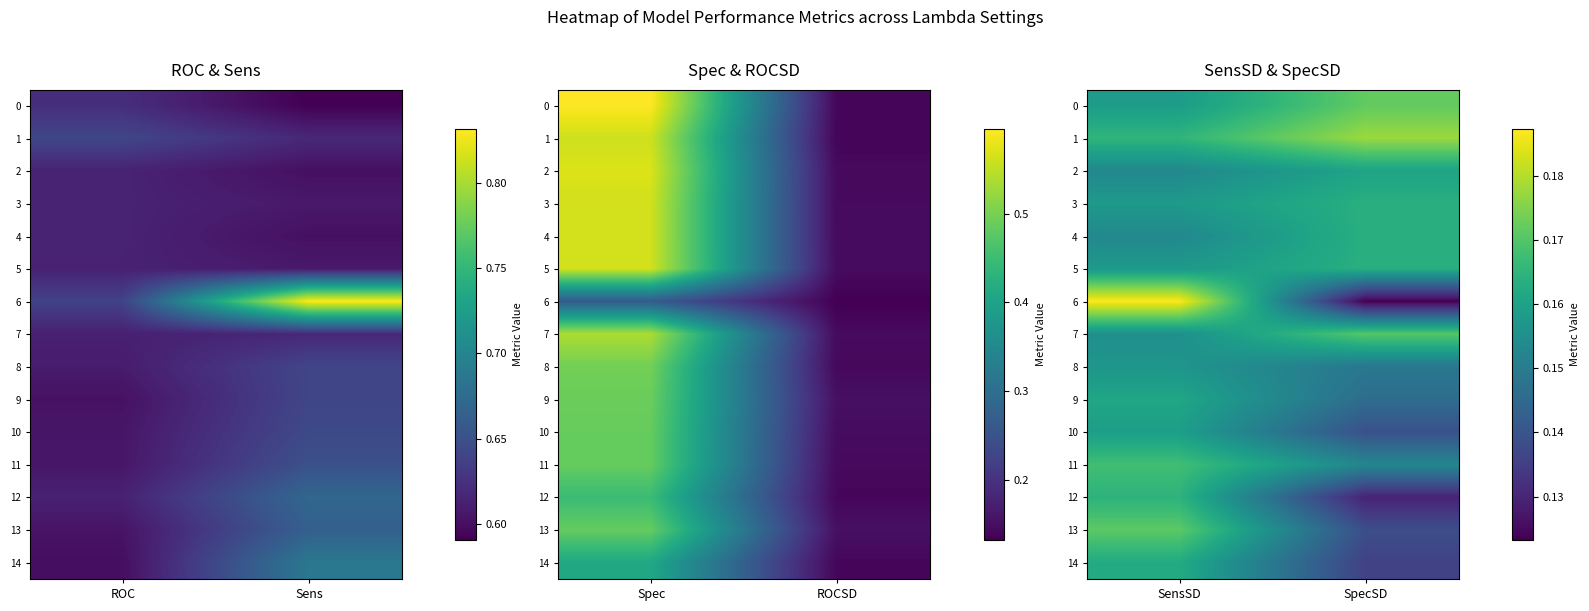

True or false: 14 has a value of 0.2 at SpecSD.

False